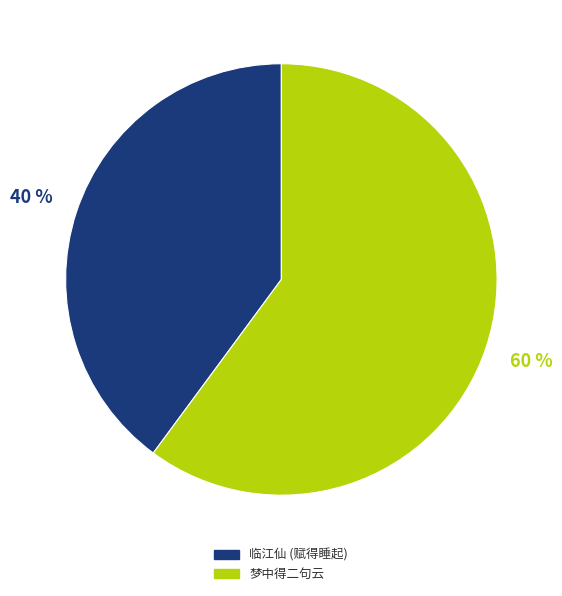

Count the number of slices in the pie.

2